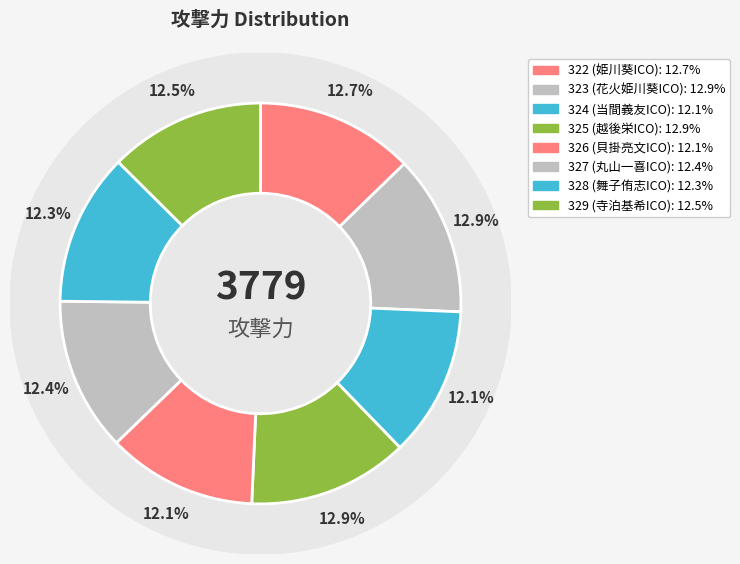

What is the ratio of the value at 327 (丸山一喜ICO) to the value at 324 (当間義友ICO)?

1.0